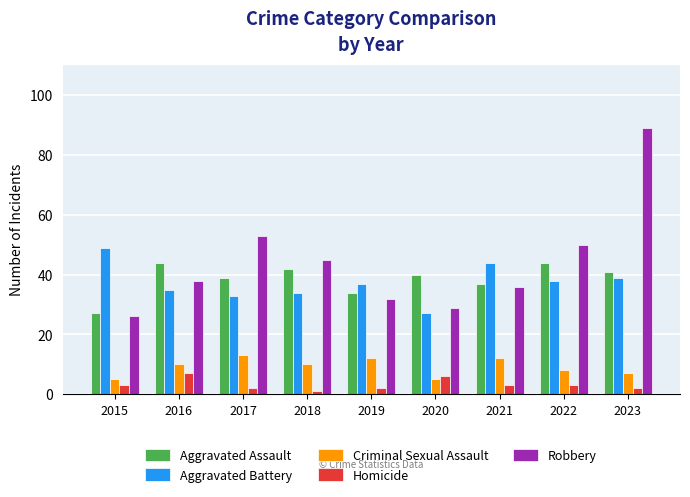

Where is Robbery nearest to the value 57?

2017